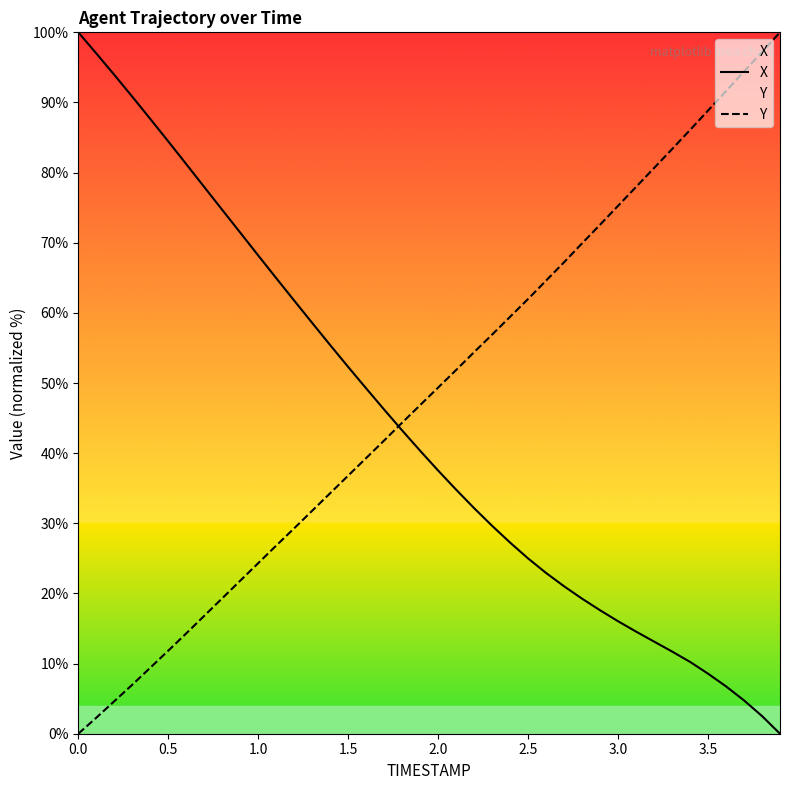

What is the maximum value for Y?

100.0